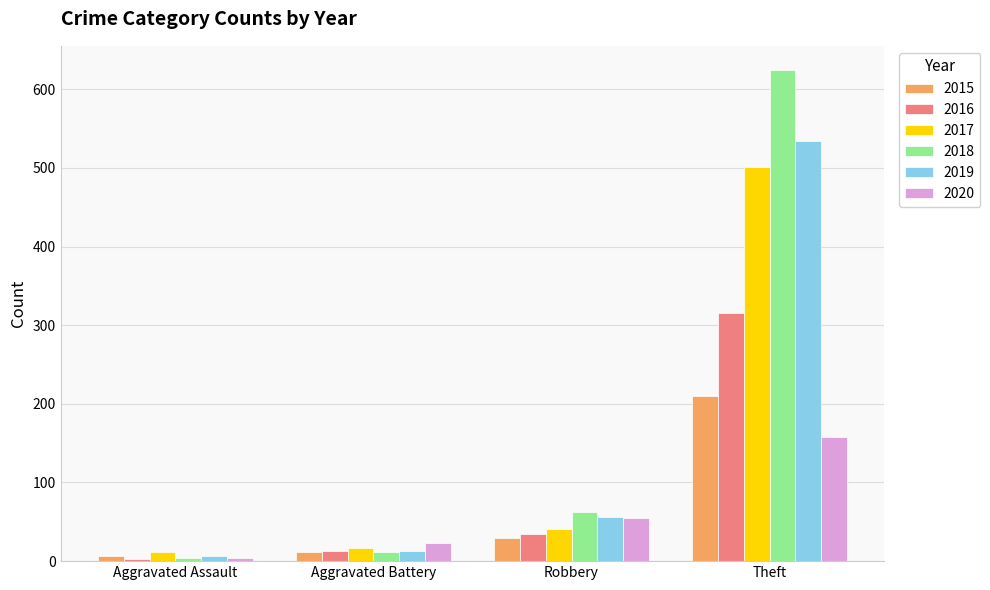

What is the label of the 2nd bar from the right?

Robbery